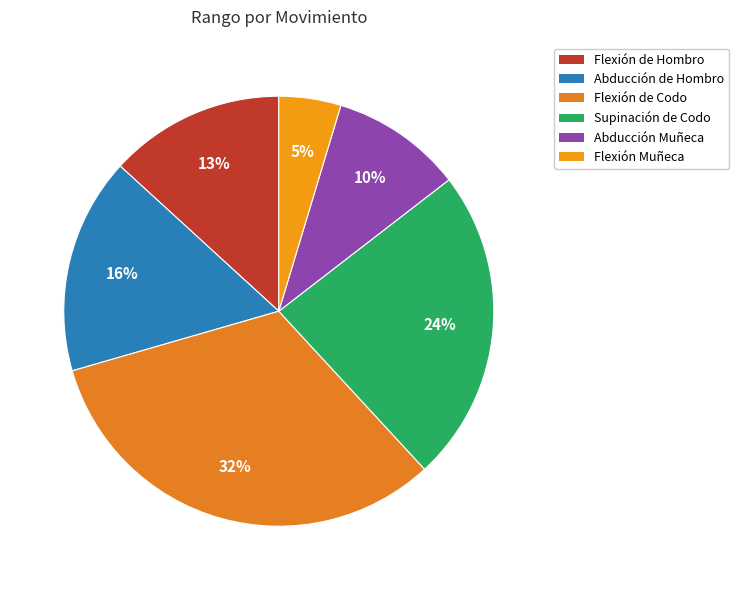

How many slices are in this pie chart?

6